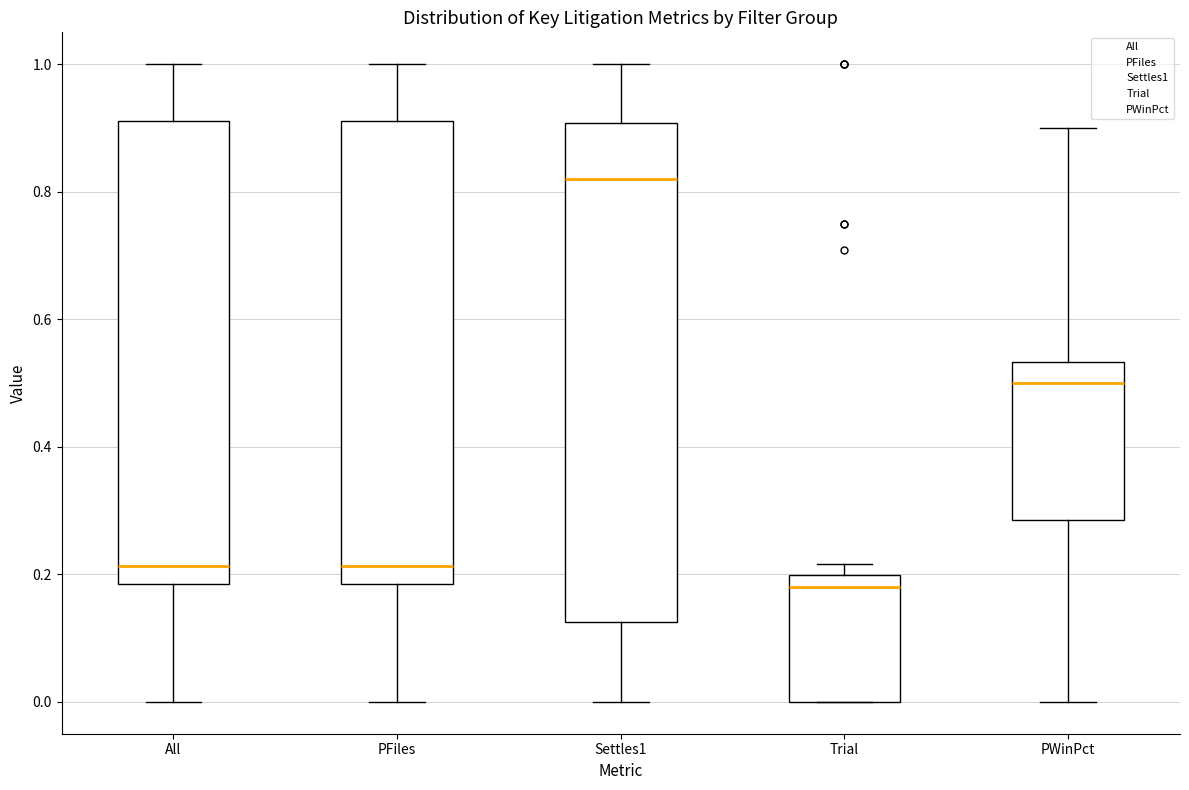

Reading left to right, transcribe this box plot: for each box, give where its median line is, the range the box spans, and where its two whiskers end, as read against the y-axis. The values are not printed on the chart, so give them approximately, as read against the axis.

All: median 0.22, box 0.18 to 0.92, whiskers 0.00 to 1.00
PFiles: median 0.22, box 0.18 to 0.92, whiskers 0.00 to 1.00
Settles1: median 0.82, box 0.12 to 0.90, whiskers 0.00 to 1.00
Trial: median 0.18, box 0.00 to 0.20, whiskers 0.00 to 0.22
PWinPct: median 0.50, box 0.28 to 0.54, whiskers 0.00 to 0.90